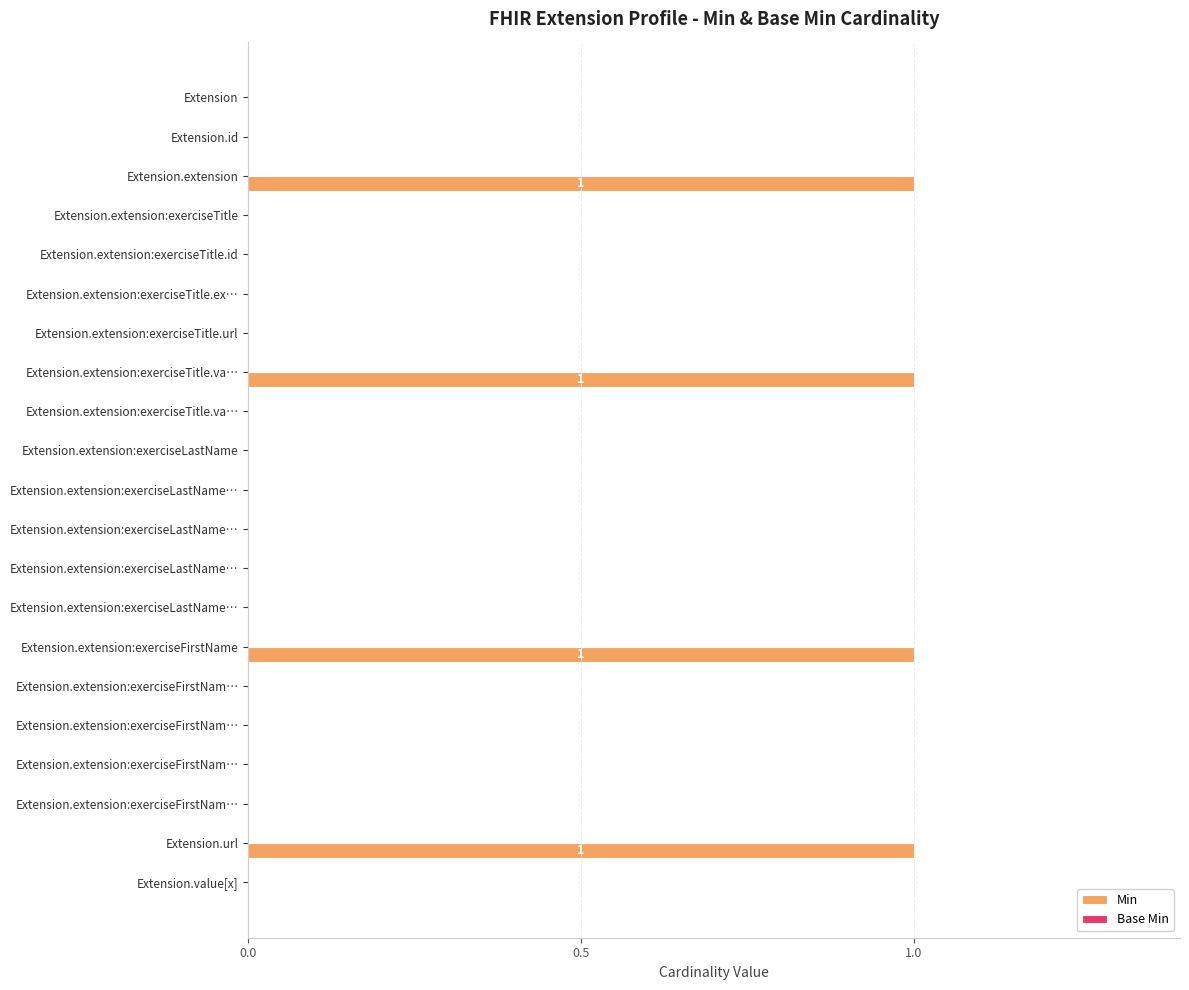

How many series are shown in this chart?

1